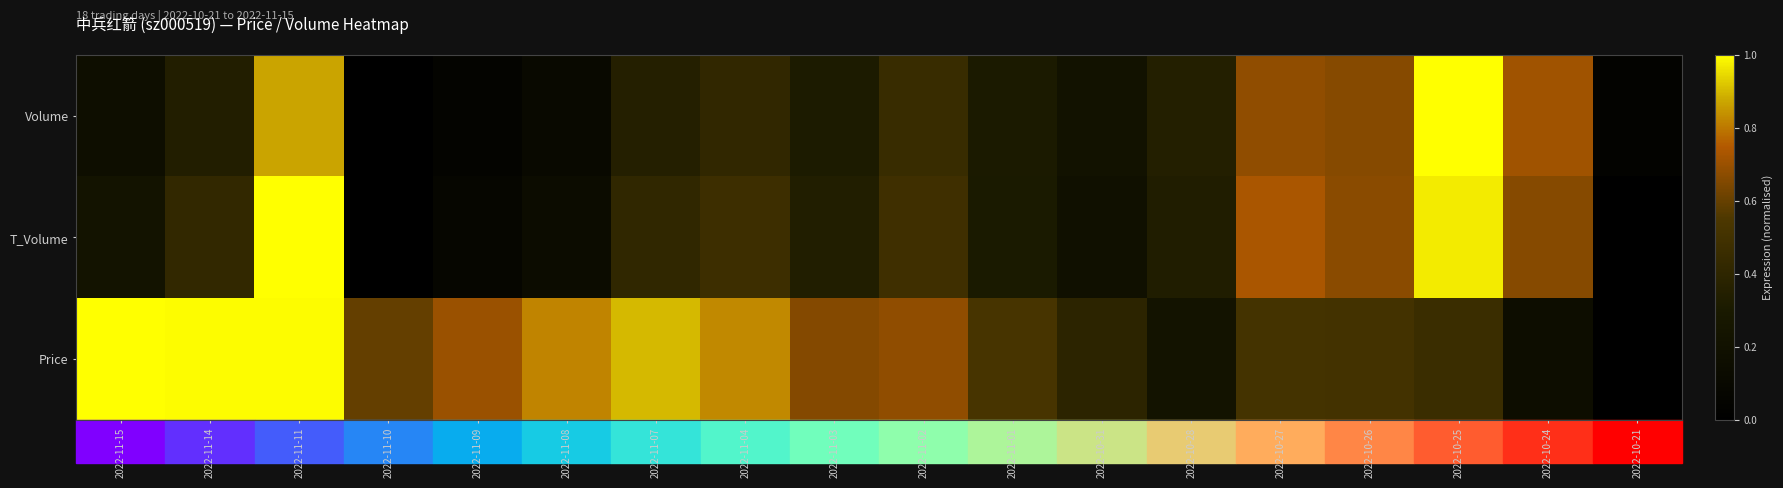

What is the greatest value displayed?

1.0